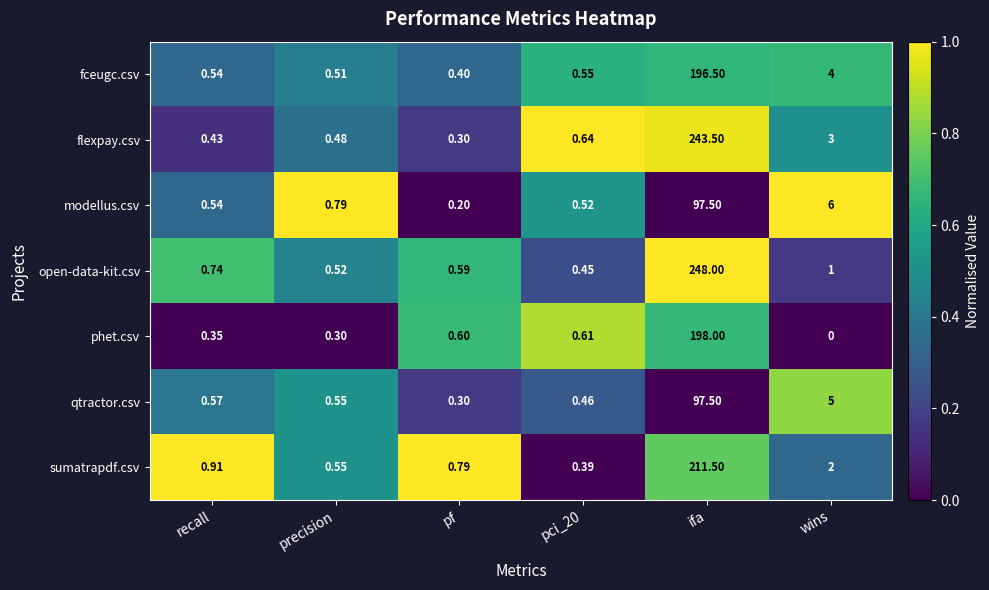

Which category has the lowest value in the modellus.csv series?

pf